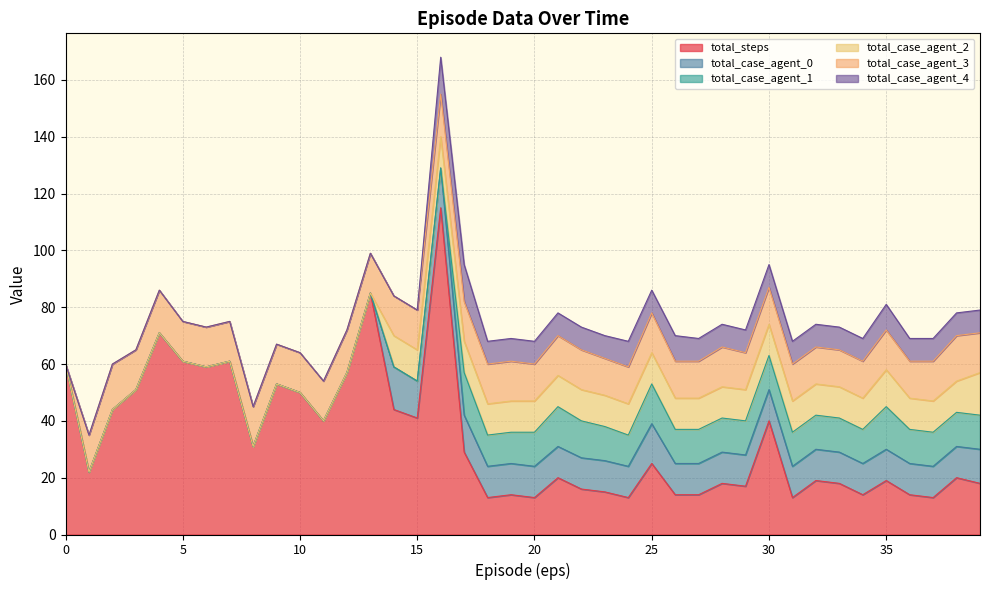

What is the approximate value of total_case_agent_1 at 25?

14